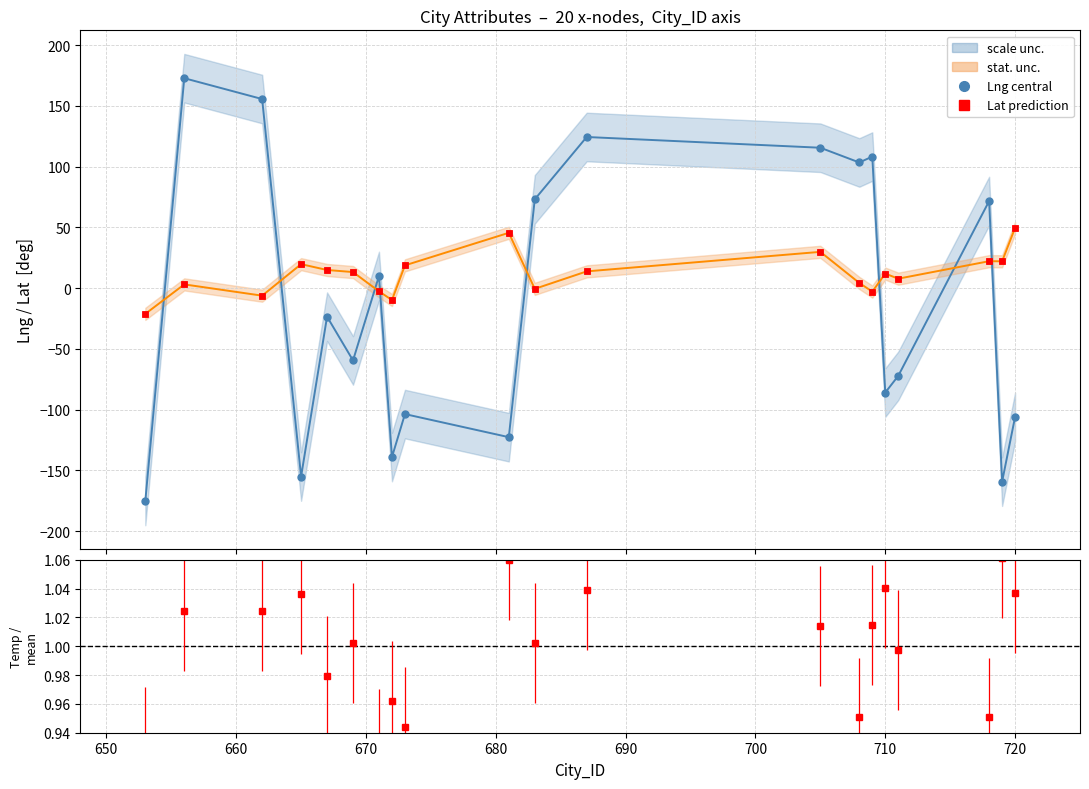

After their last crossing, which series has the higher values: Lat (NNLOJET prediction) or Lng (Grid central)?

Lat (NNLOJET prediction)